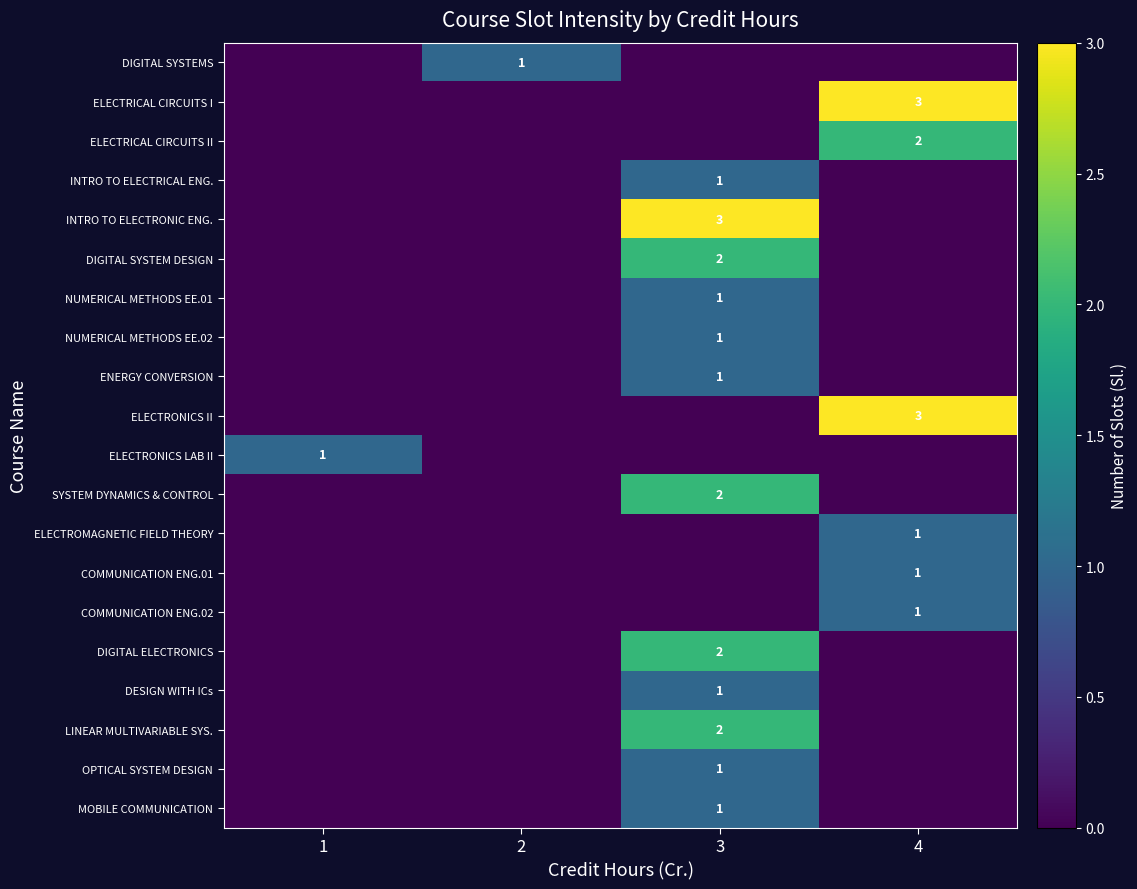

Which has a higher value, 2 or 4?

2